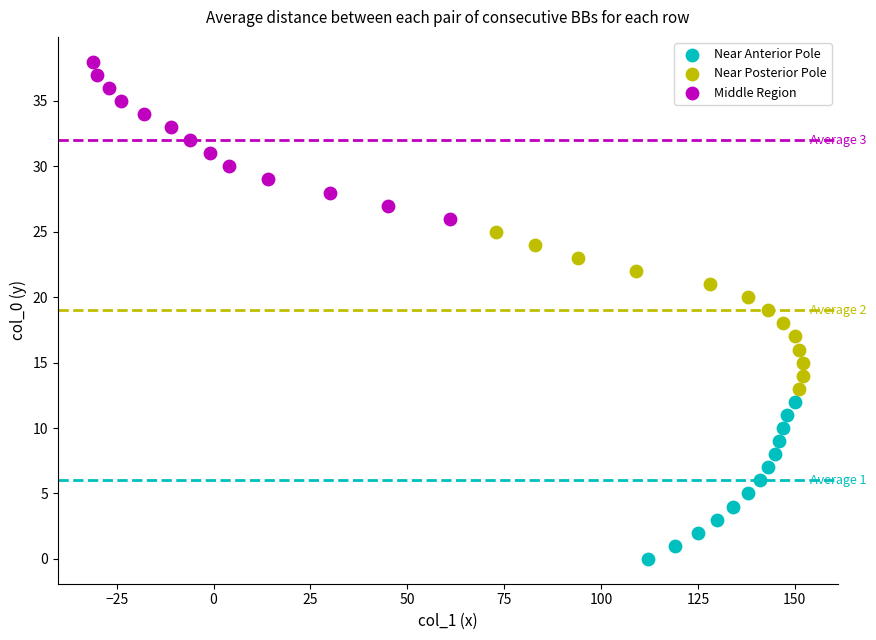

Which series reaches the minimum Y coordinate?

Near Anterior Pole